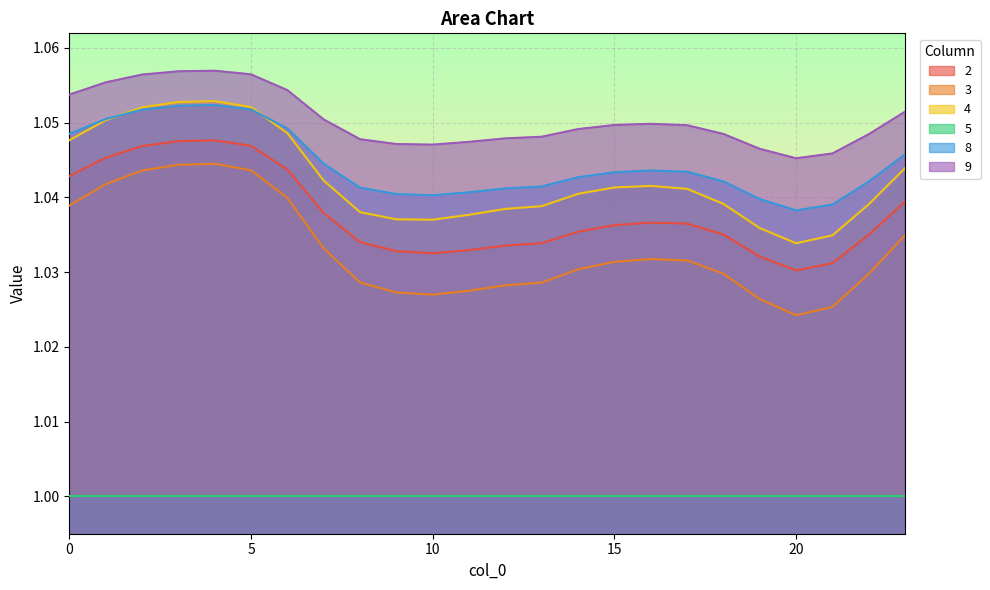

In 4, how many points are lower than both neighbors (excluding endpoints)?

2